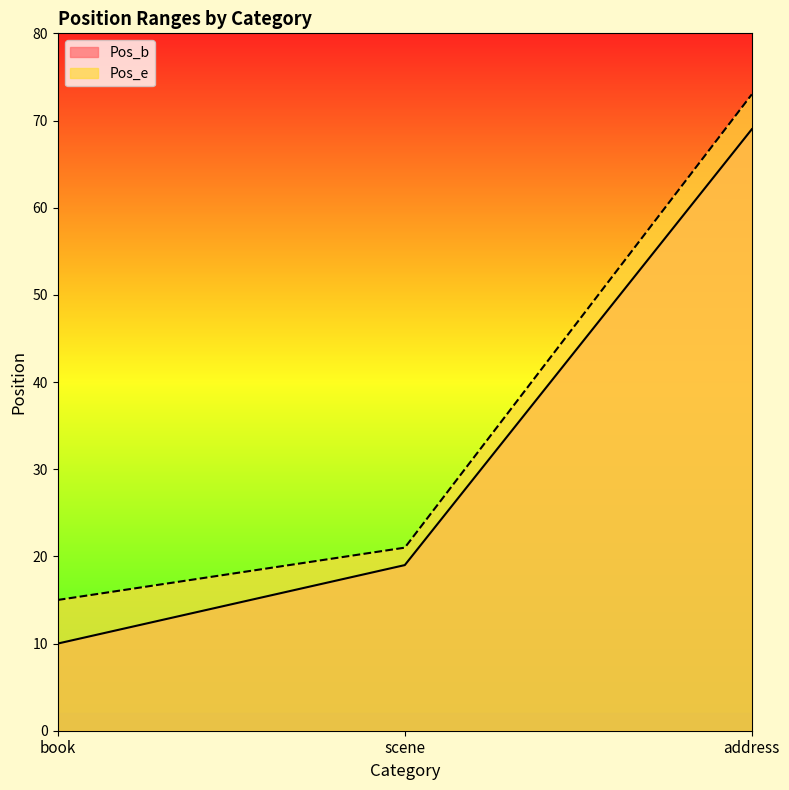

Which category has the highest value in the Pos_e series?

address